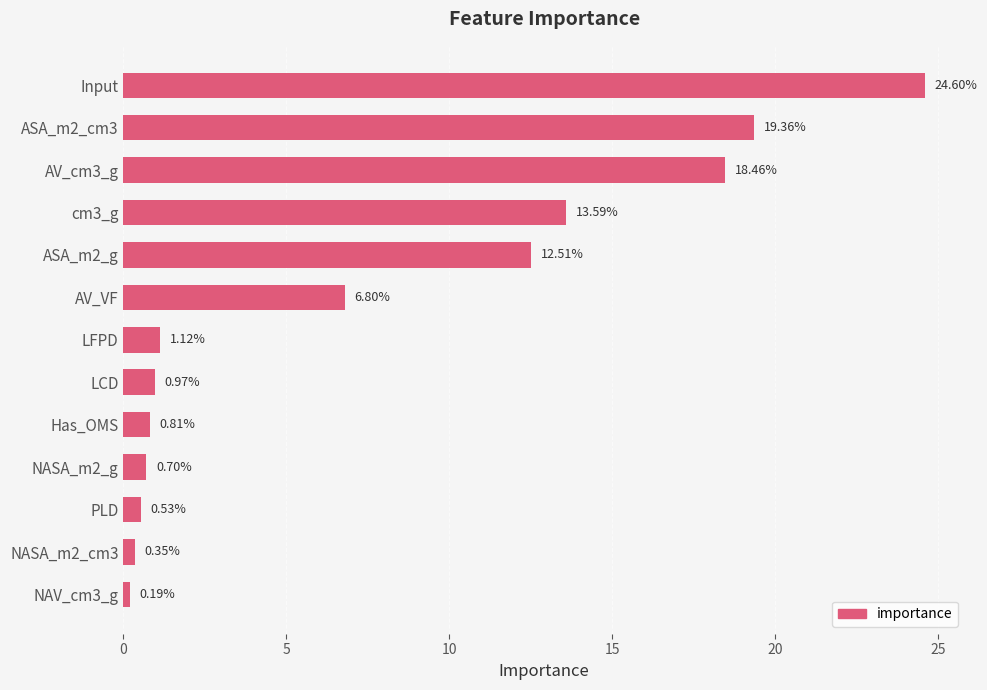

Are the bars grouped side by side (vs. stacked)?

No